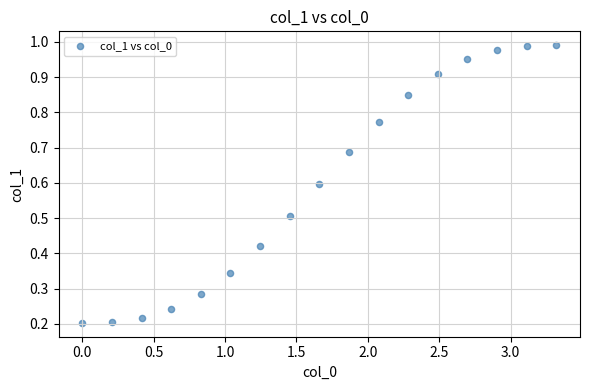

What is the range of X values (max minus min)?

3.3